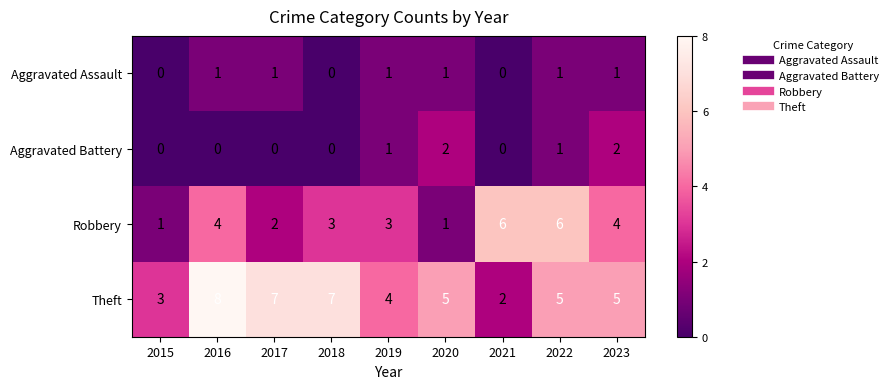

What is the spread (max minus min) of values at 2015?

3